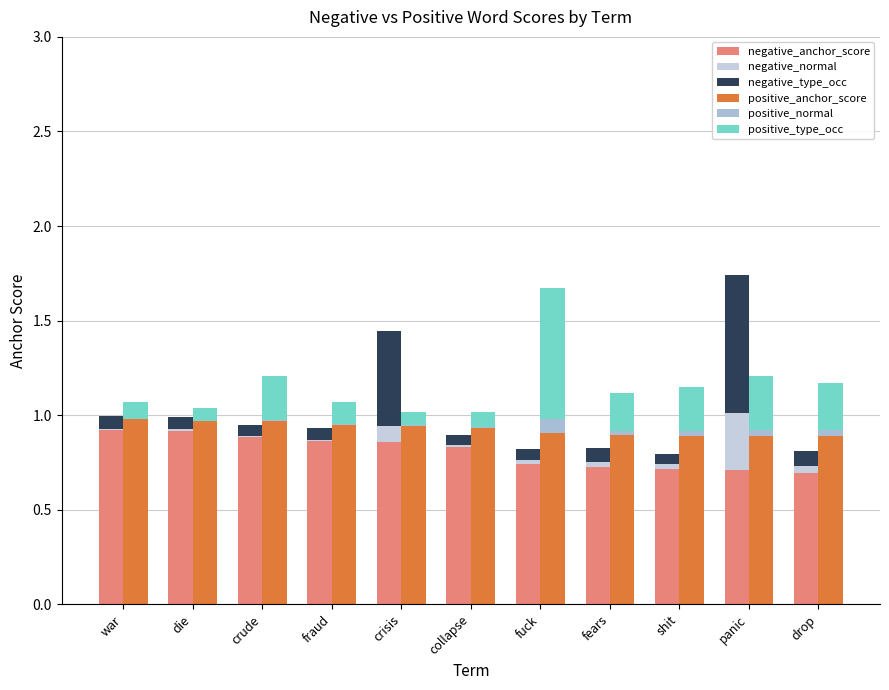

Where is positive_type_occ nearest to the value 0?

die